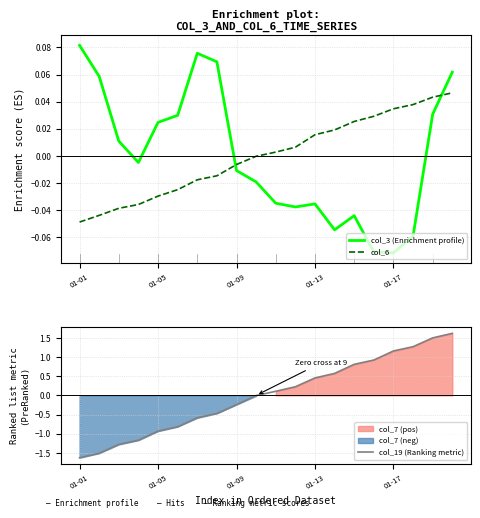

At 5, list the series in order from smallest to largest.

col_19 (Ranking metric), col_6, col_3 (Enrichment profile)